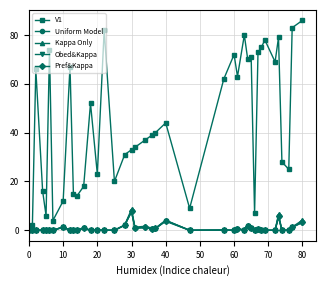

Which series has the widest spread of values?

V1